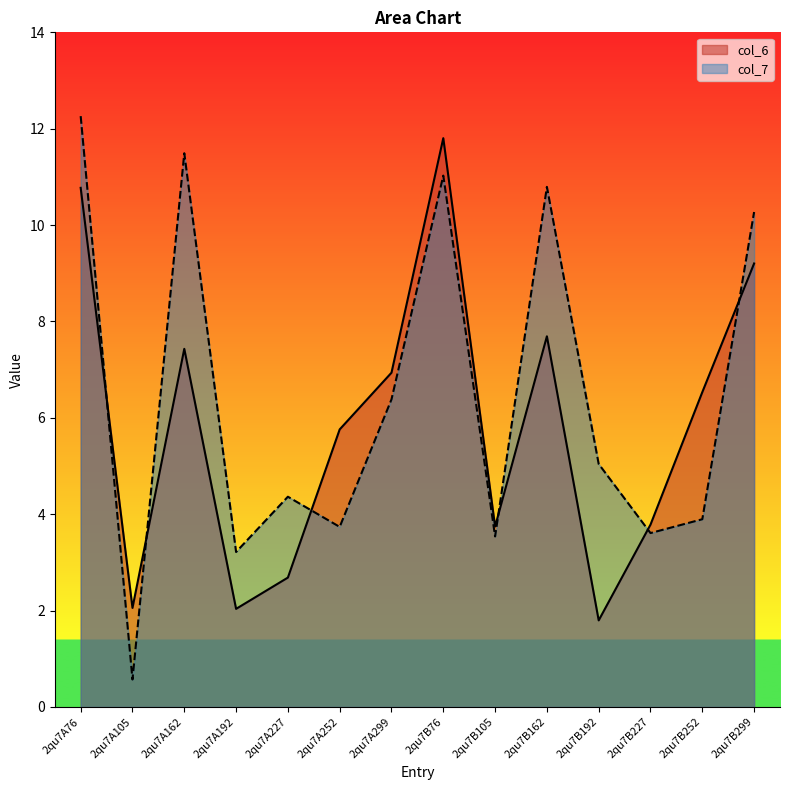

What position from the left is 2qu7A227?

5